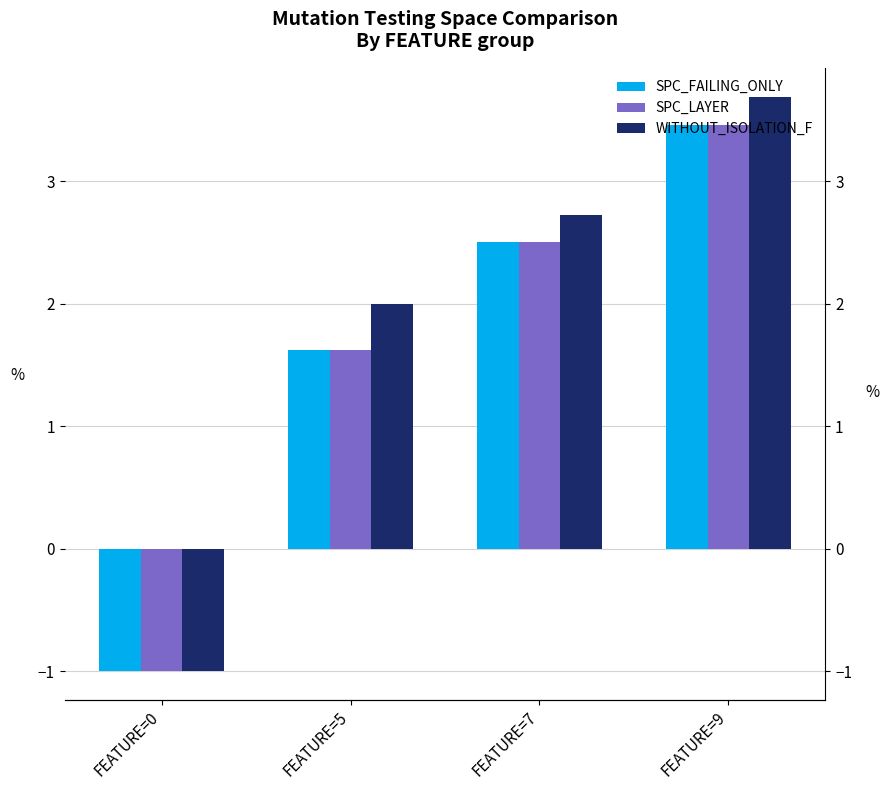

Reading left to right, transcribe all the data shown in this chart.

SPC_FAILING_ONLY: -1.0	1.6	2.5	3.5
SPC_LAYER: -1.0	1.6	2.5	3.5
WITHOUT_ISOLATION_F: -1.0	2.0	2.7	3.7